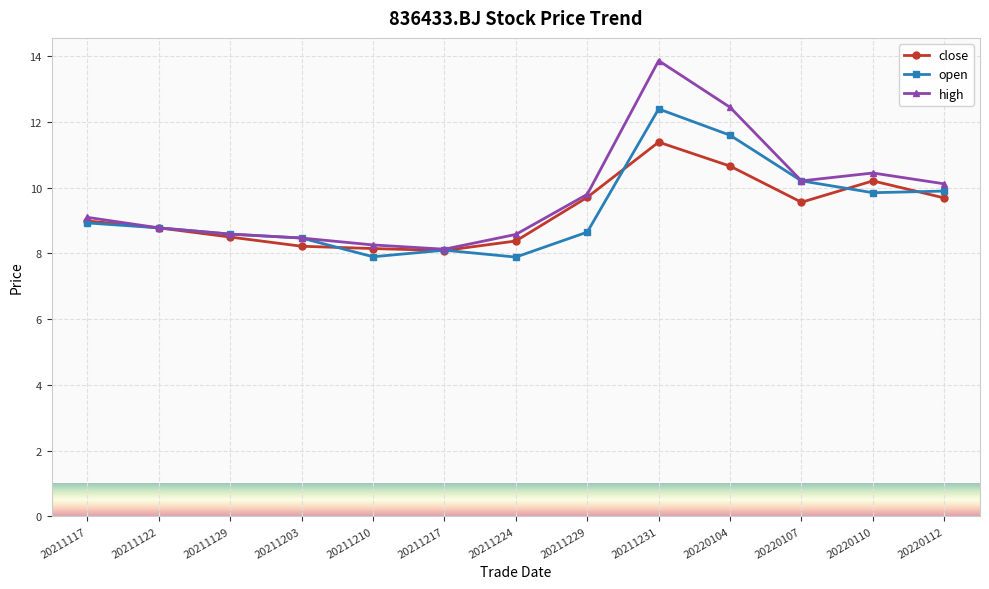

Is it true that close equals 4.6 at 20211224?

False